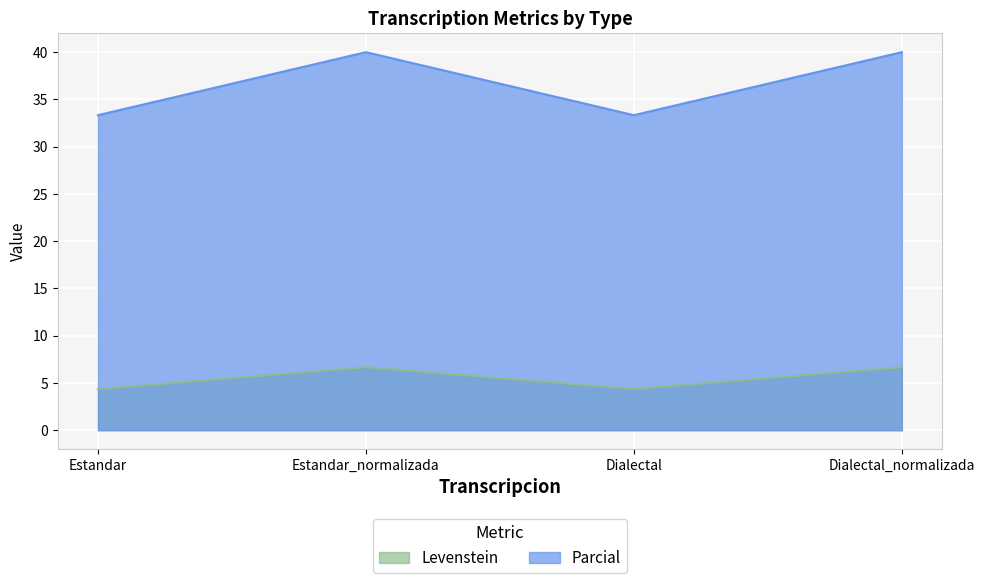

What position from the left is Estandar_normalizada?

2